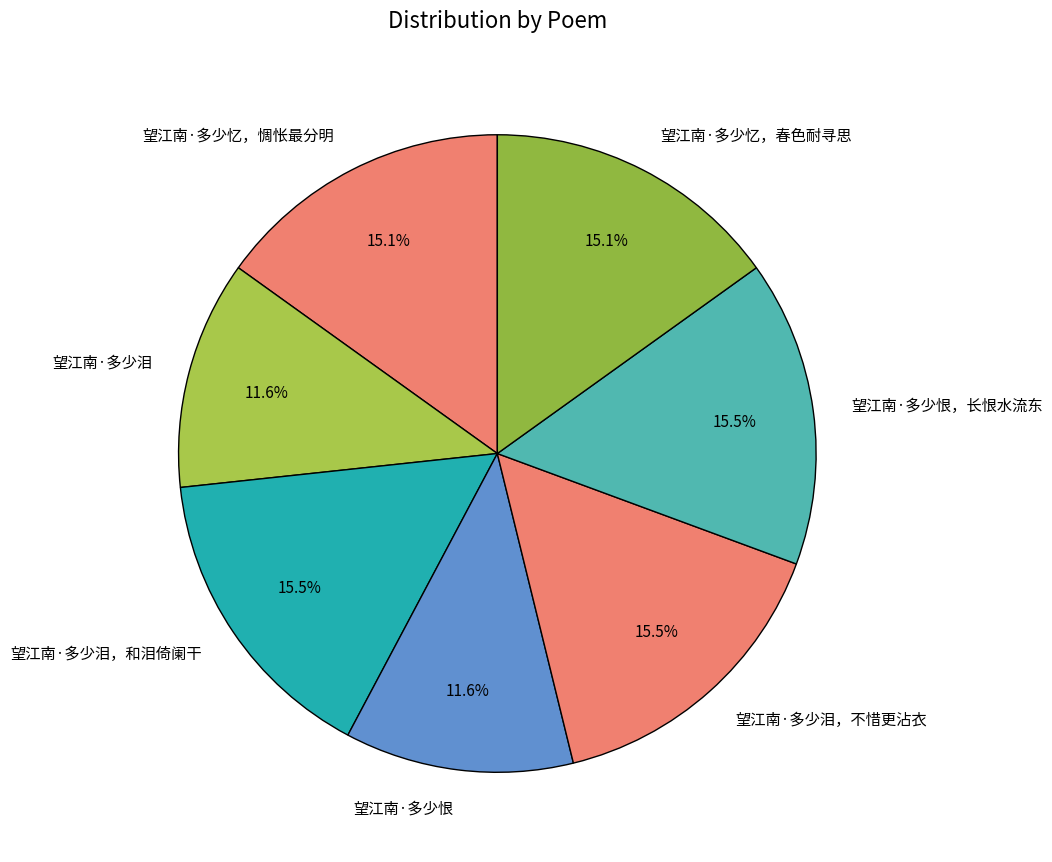

What is the ratio of the value at 望江南·多少泪 to the value at 望江南·多少恨，长恨水流东?

0.7